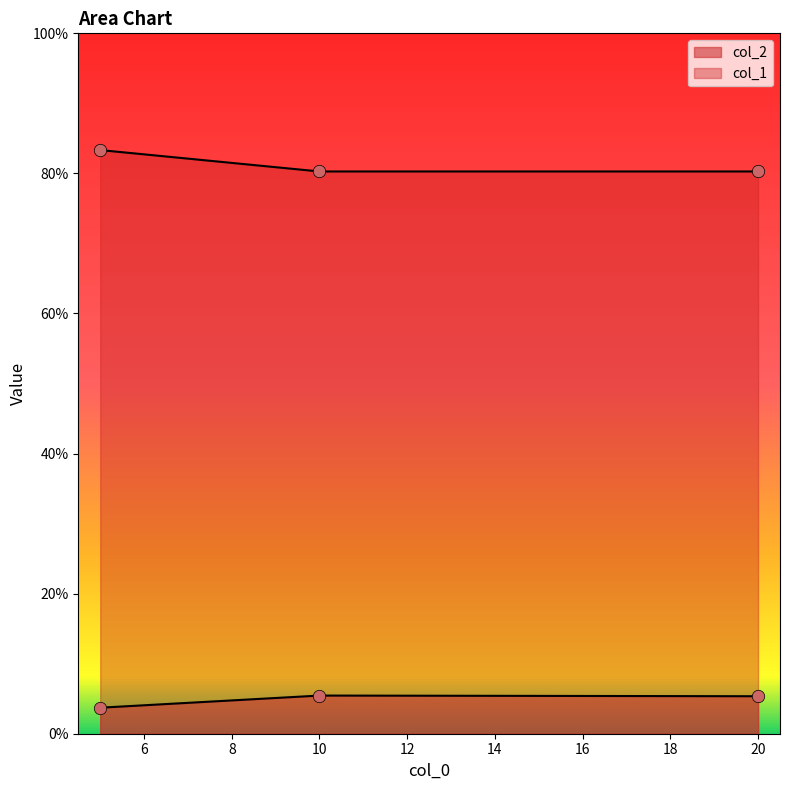

Which series has the largest Y range (max minus min)?

col_1